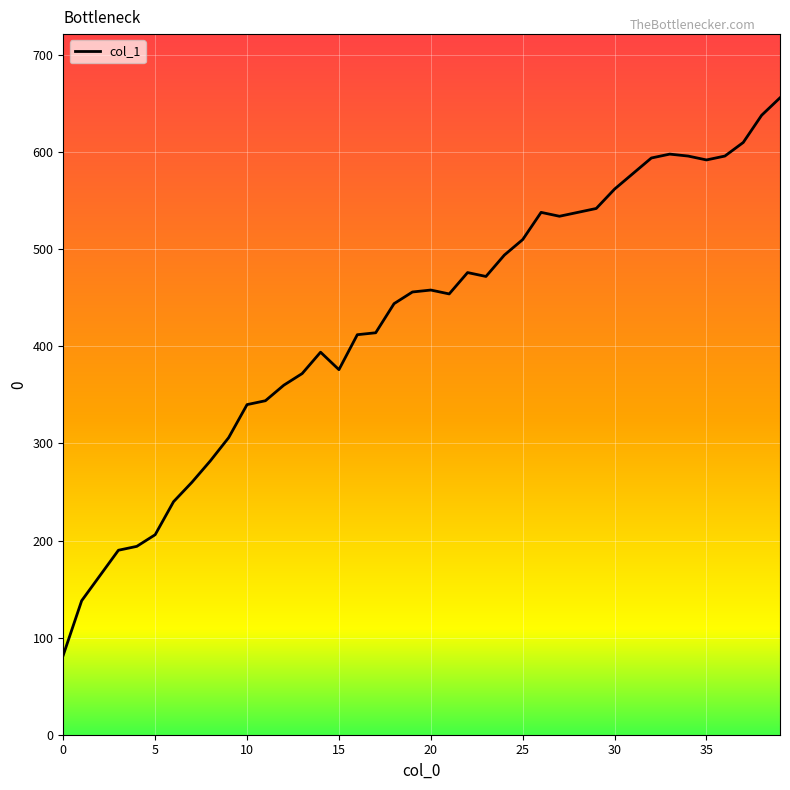

What is the sum of all values?

17010